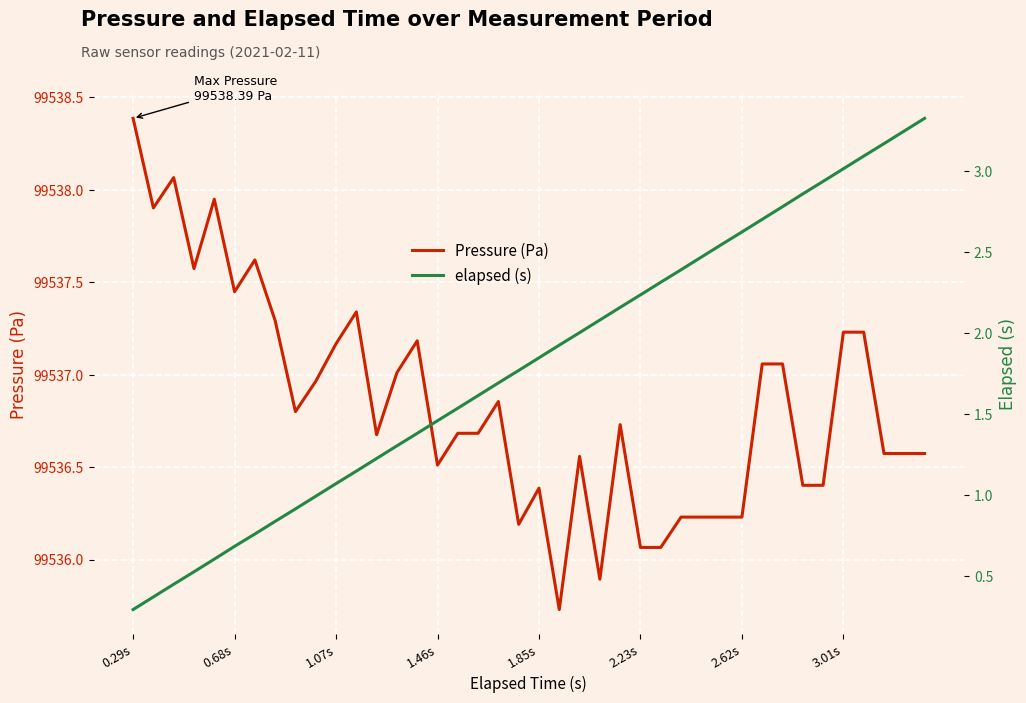

What is the difference between the highest and lowest values at 14?

99535.8